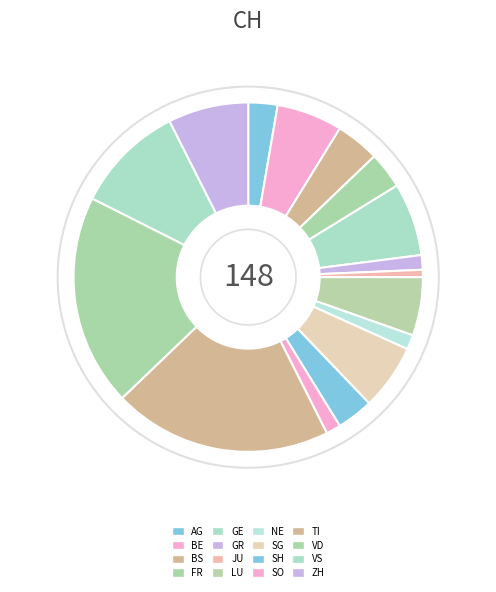

Approximately how many times larger is the value at VS compared to GE?

1.5